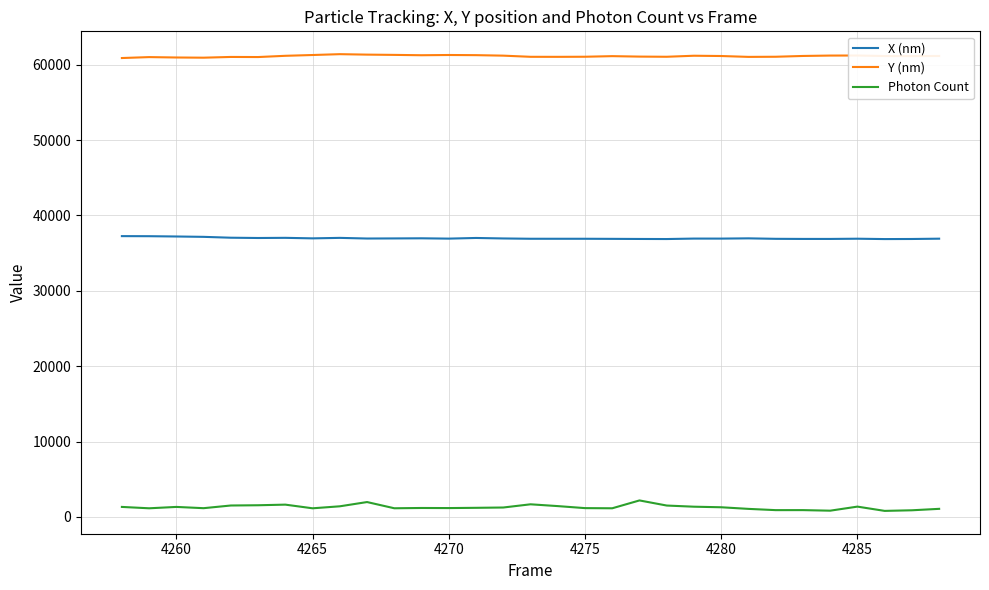

How many lines are shown in the chart?

3